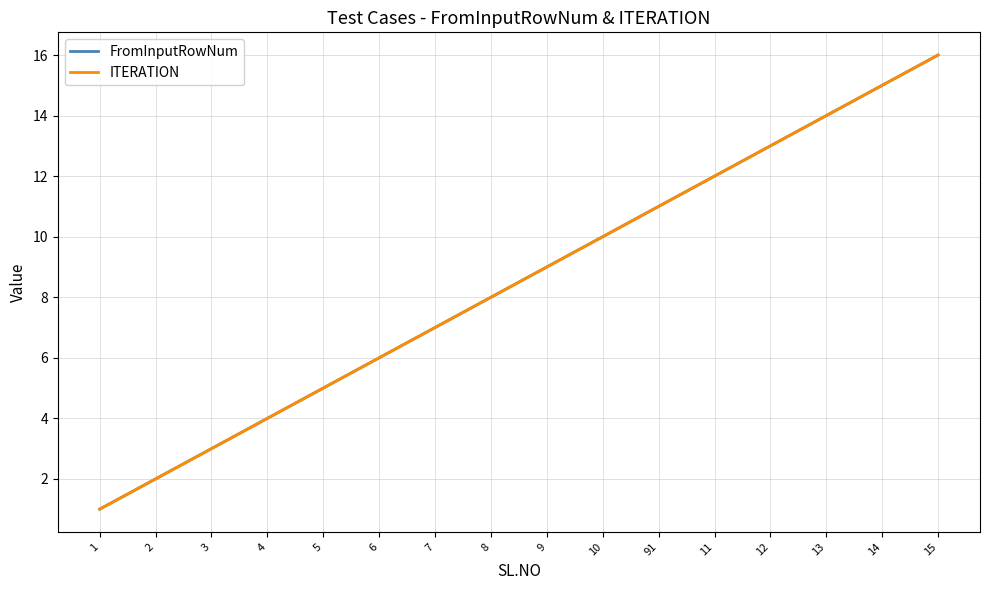

Does the chart display data point markers on the line(s)?

No